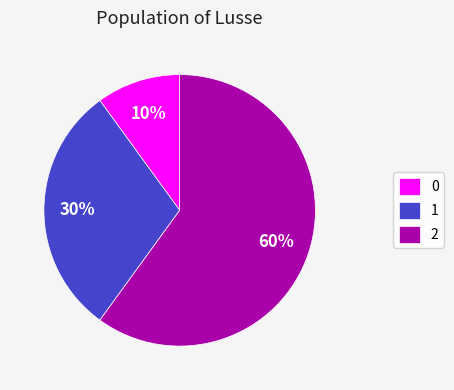

Is it true that 1 is 30% of the pie?

True